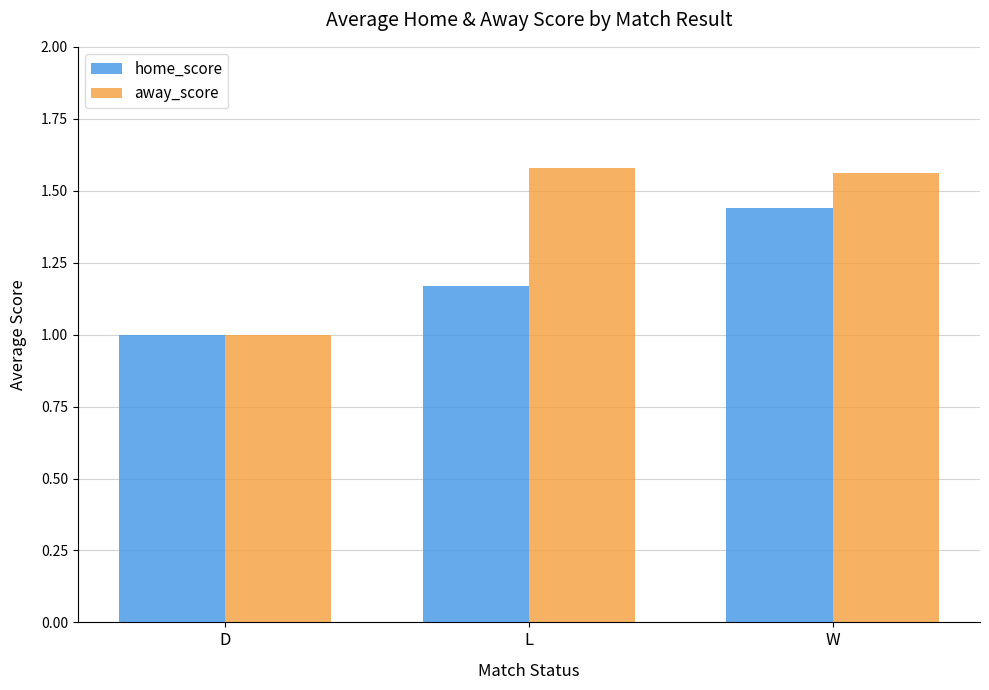

Rank the series at L from lowest to highest value.

home_score, away_score